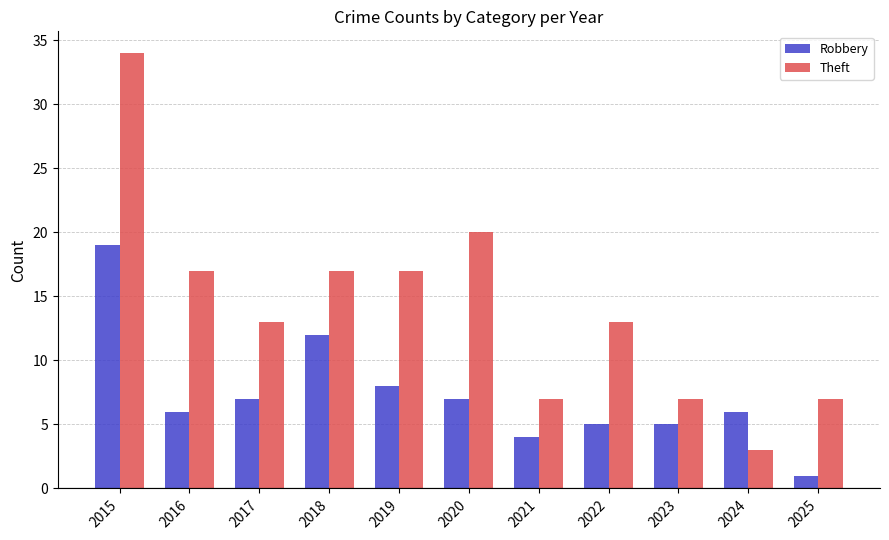

At 2019, list the series in order from largest to smallest.

Theft, Robbery